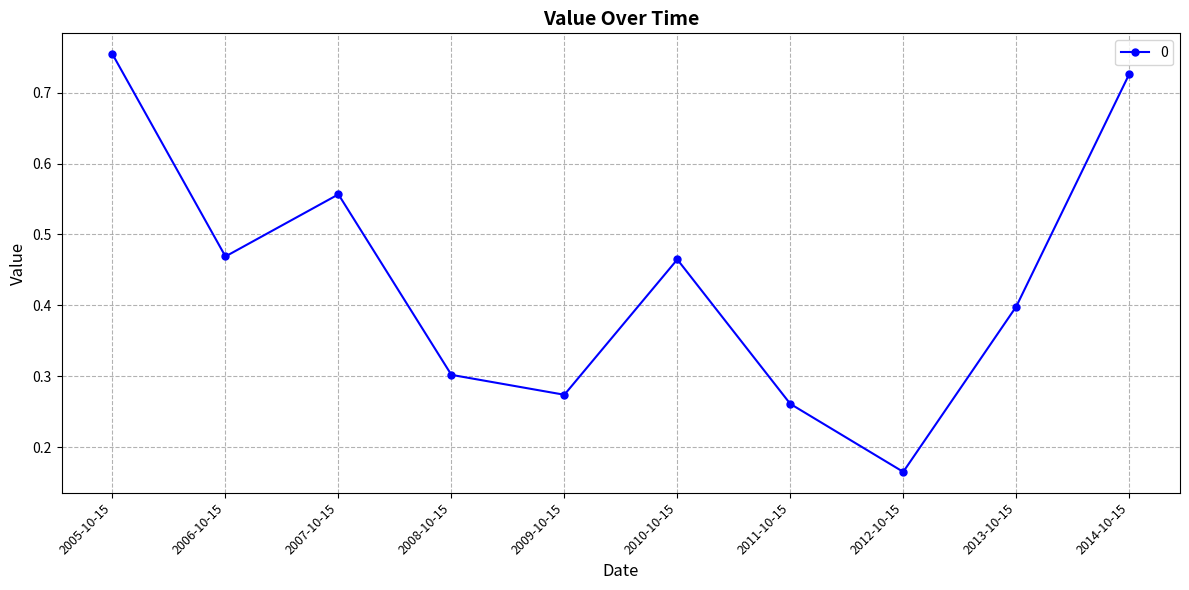

What is the sum of all values?

4.4